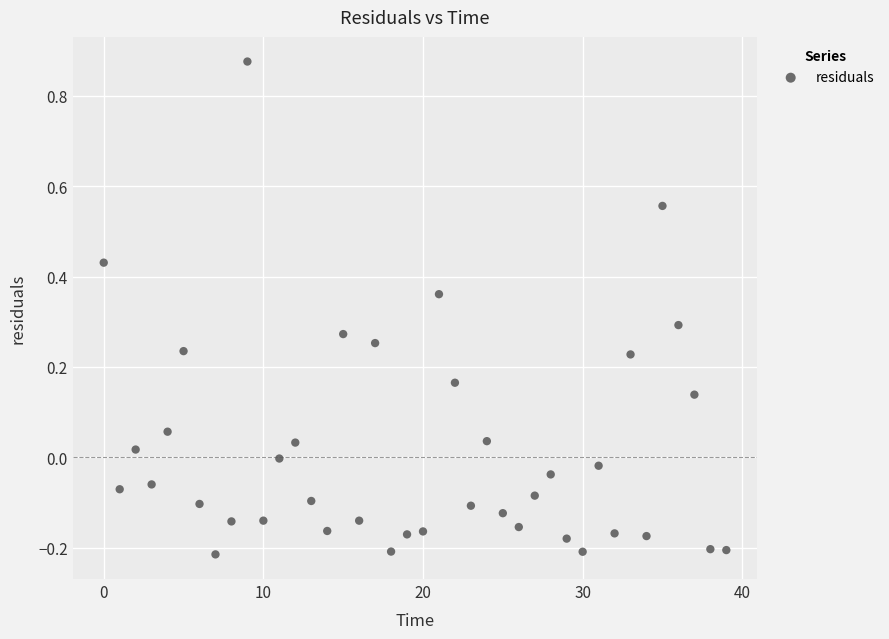

What is the range of Y values (max minus min)?

1.1